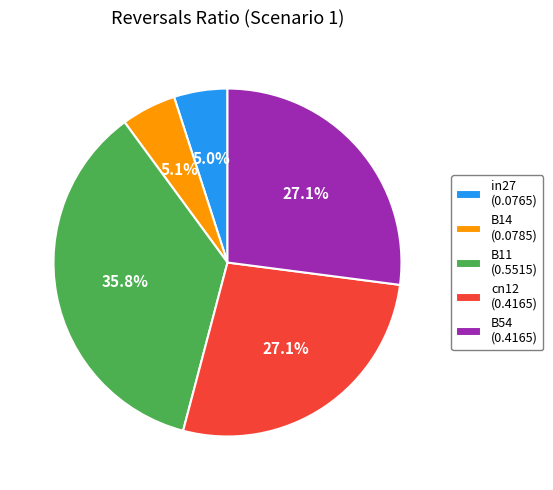

How much of the chart is everything except B54 (0.4165)?

72.9%